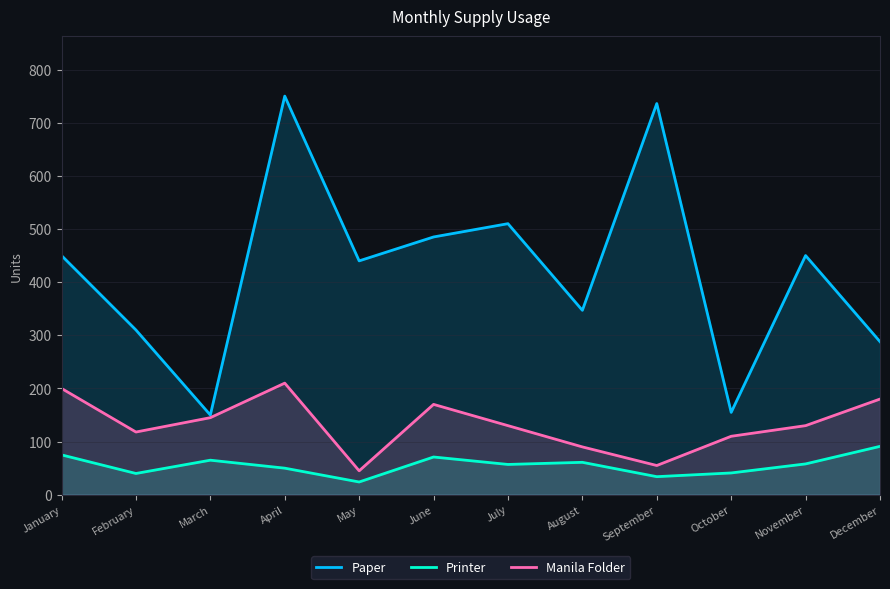

List the series in order of their peak value, highest first.

Paper, Manila Folder, Printer